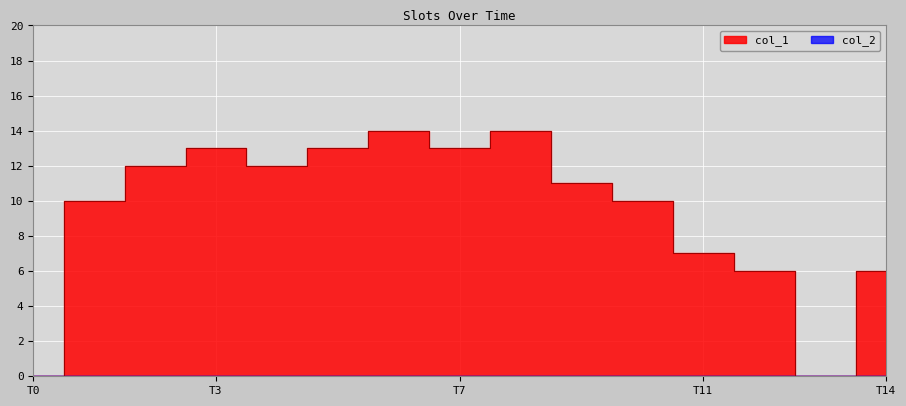

How many data points are less than 11?

7